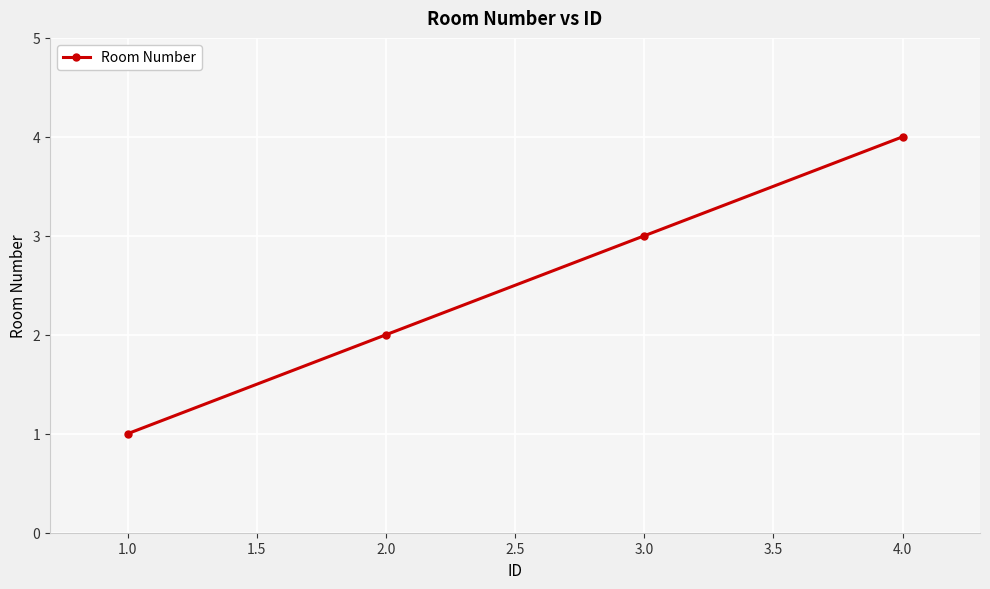

What is the label of the 2nd point from the right?

3.0